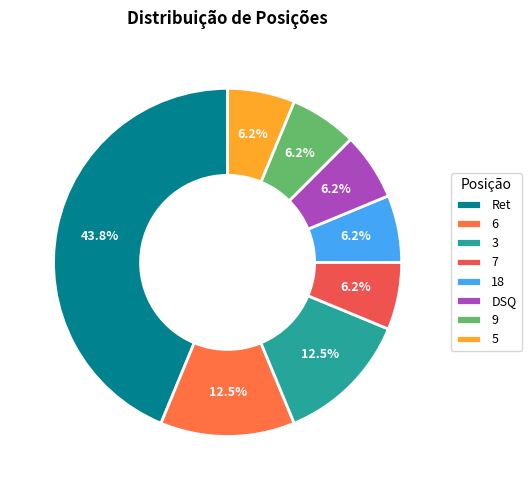

How many slices are in this pie chart?

8